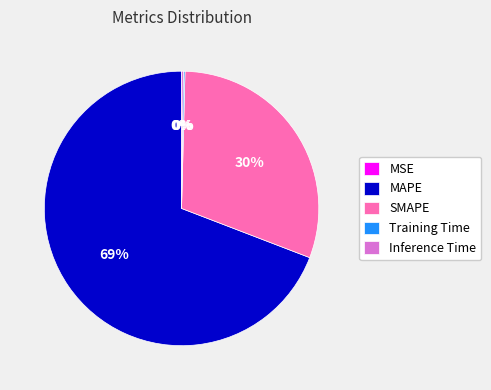

To the nearest percent, what is the average slice percentage?

20%